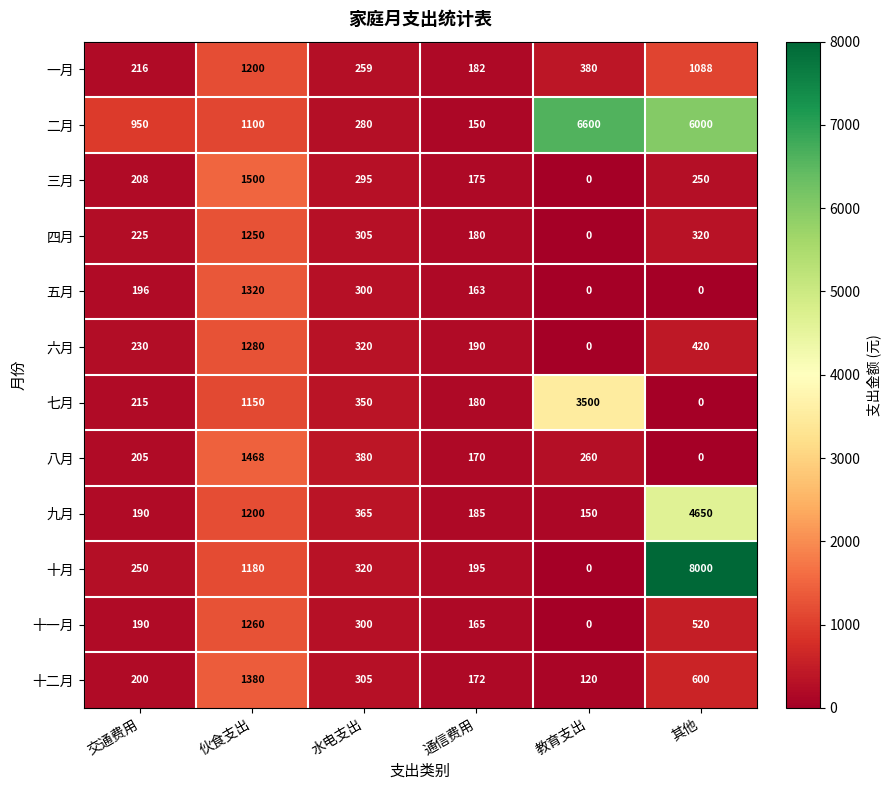

Where does the 九月 series first go above 365?

伙食支出